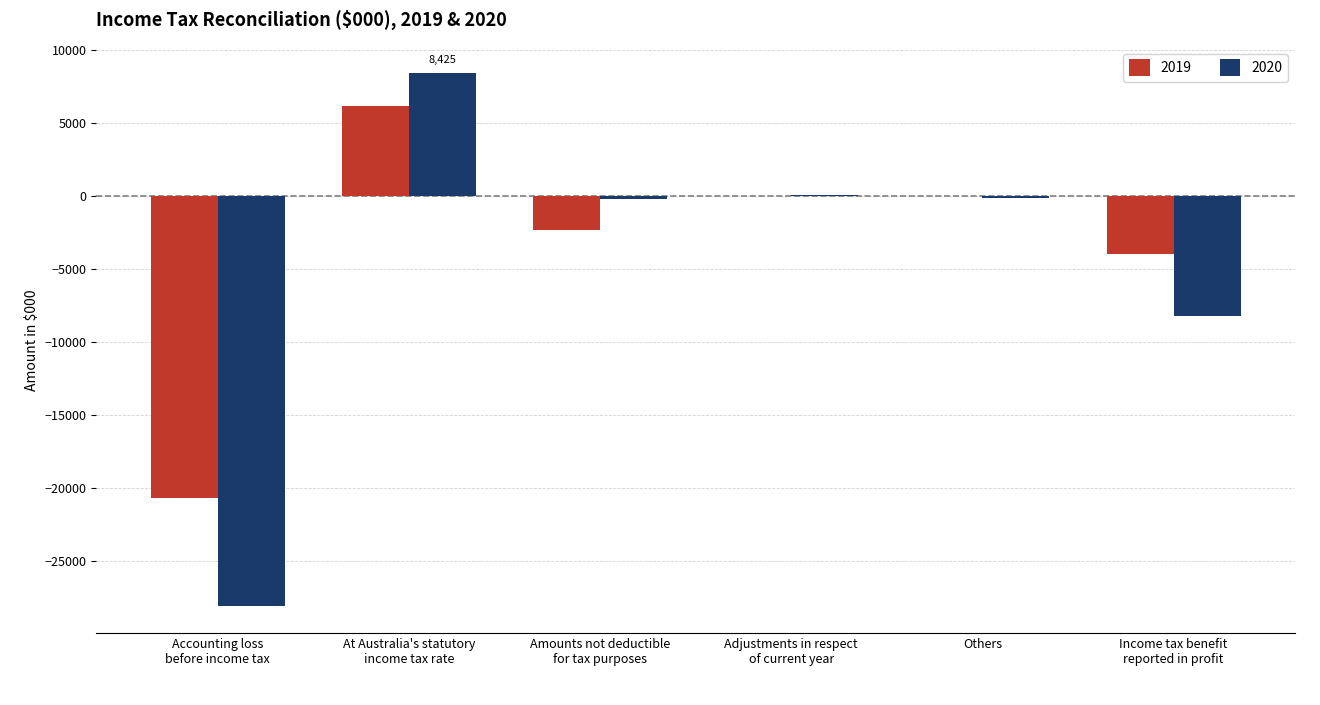

What is the highest value of the 2019 series?

6203